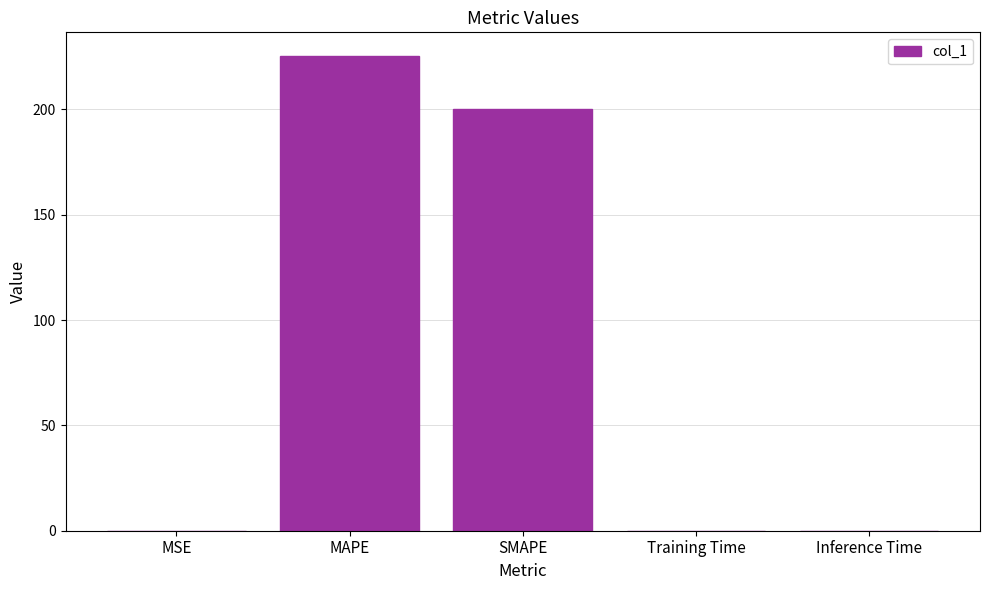

Does the chart contain stacked bars?

No